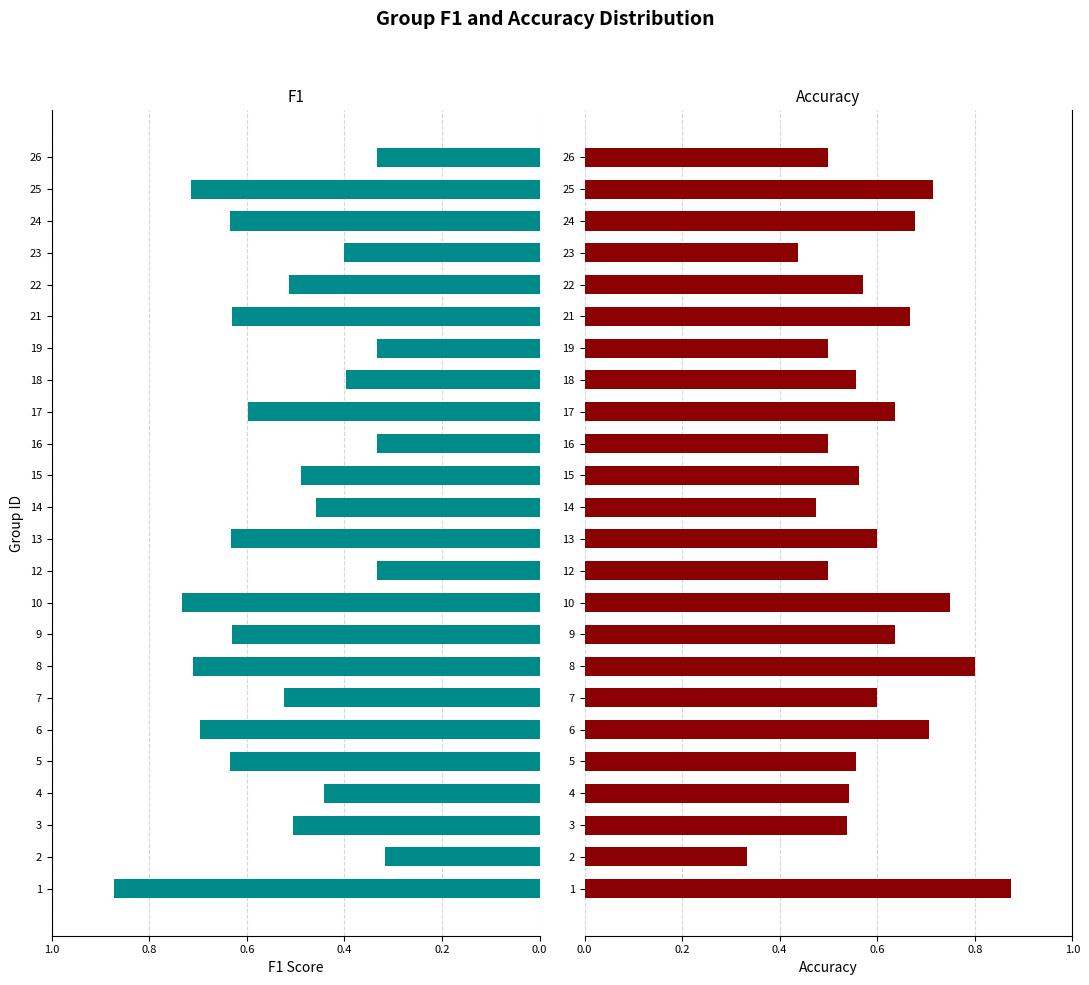

List the series in order of their overall mean, lowest first.

f1, accuracy